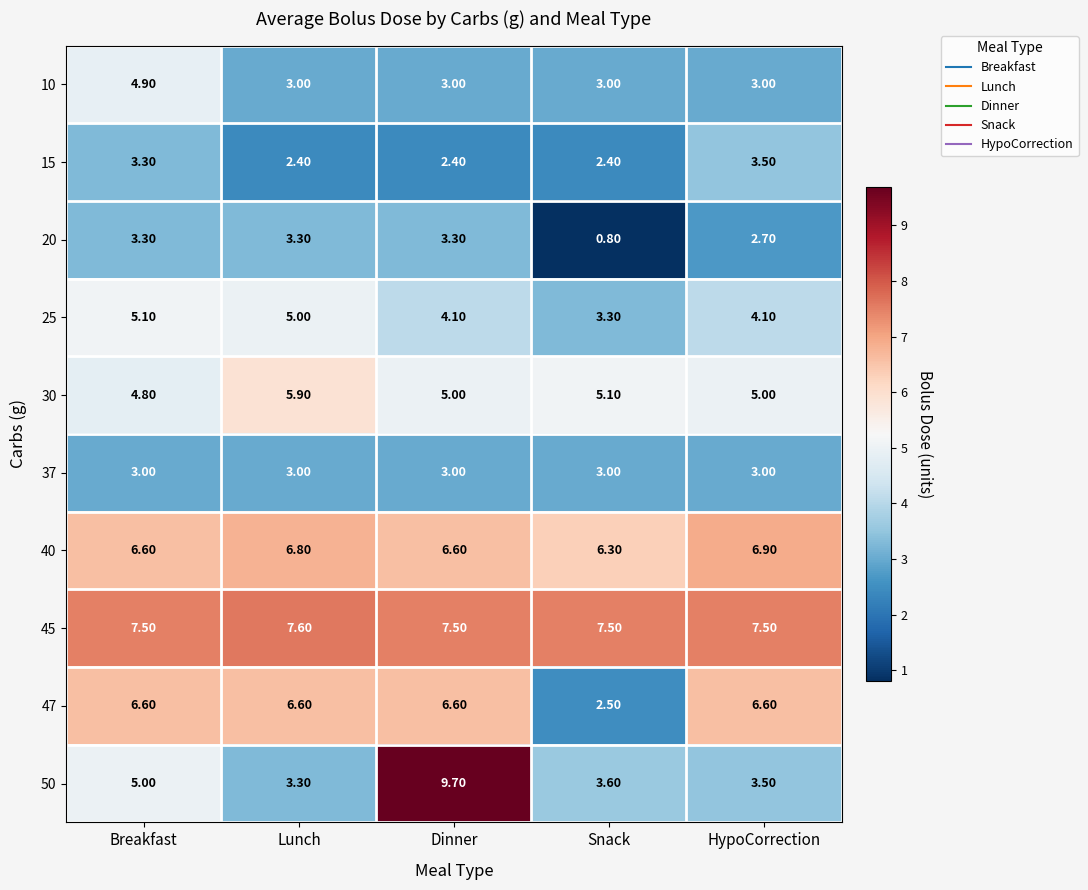

Which category has the lowest value in the 40 series?

Snack